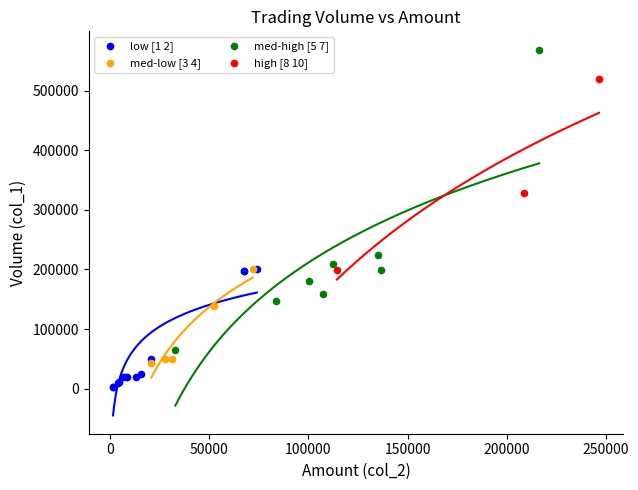

Which series contains the lowest Y value?

low [1 2]